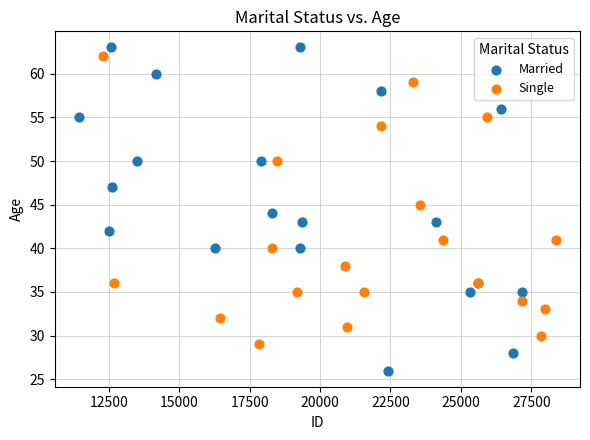

Which series has the largest Y range (max minus min)?

Married